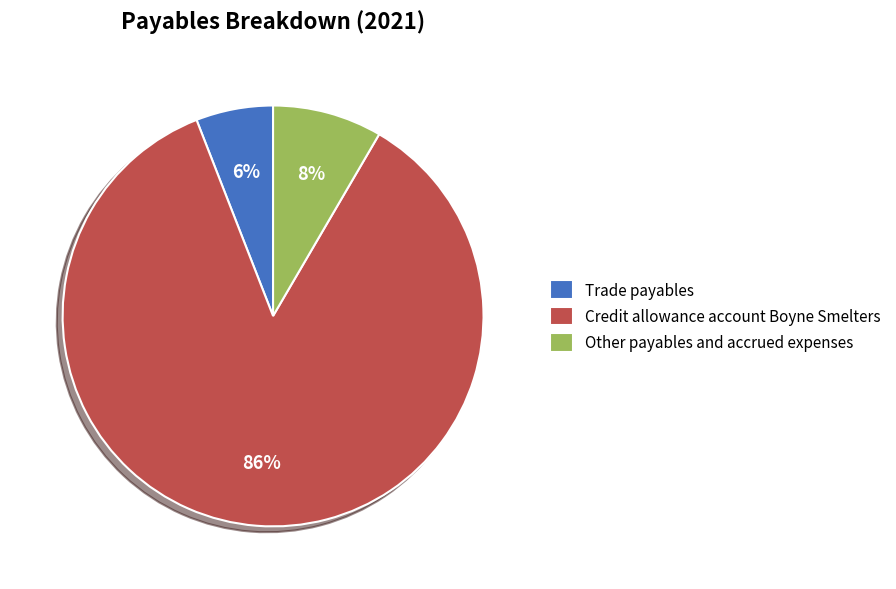

Is there a majority slice in this chart?

Yes